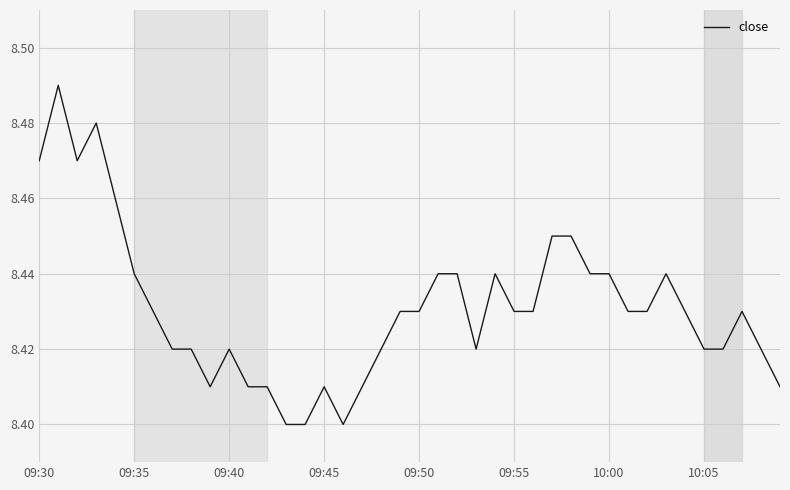

What is the maximum value shown in the chart?

8.5